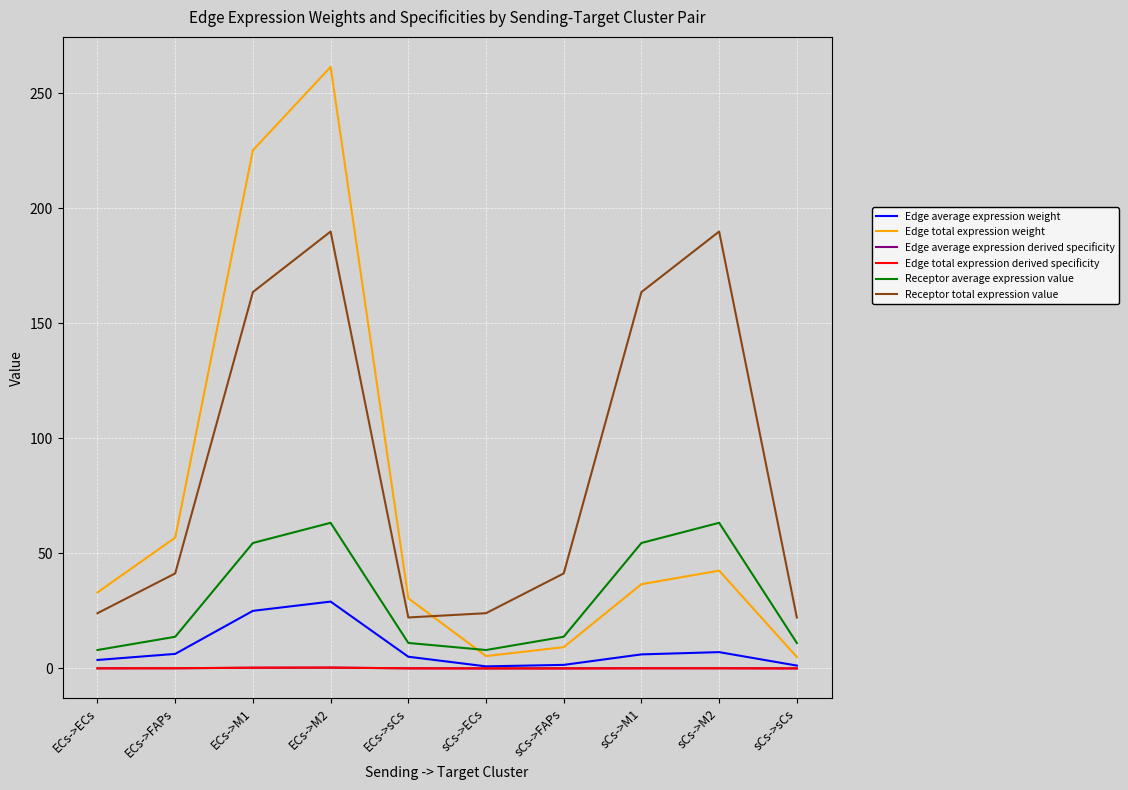

What is the difference between the highest and lowest values at sCs->sCs?

22.1